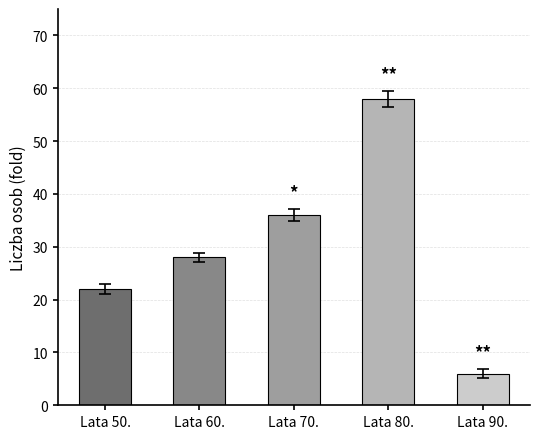

Reading left to right, list all the values displayed in this chart.

22	28	36	58	6